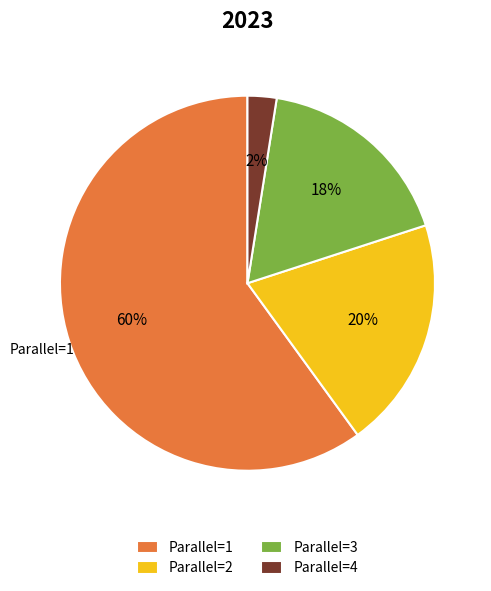

Count the number of slices in the pie.

4